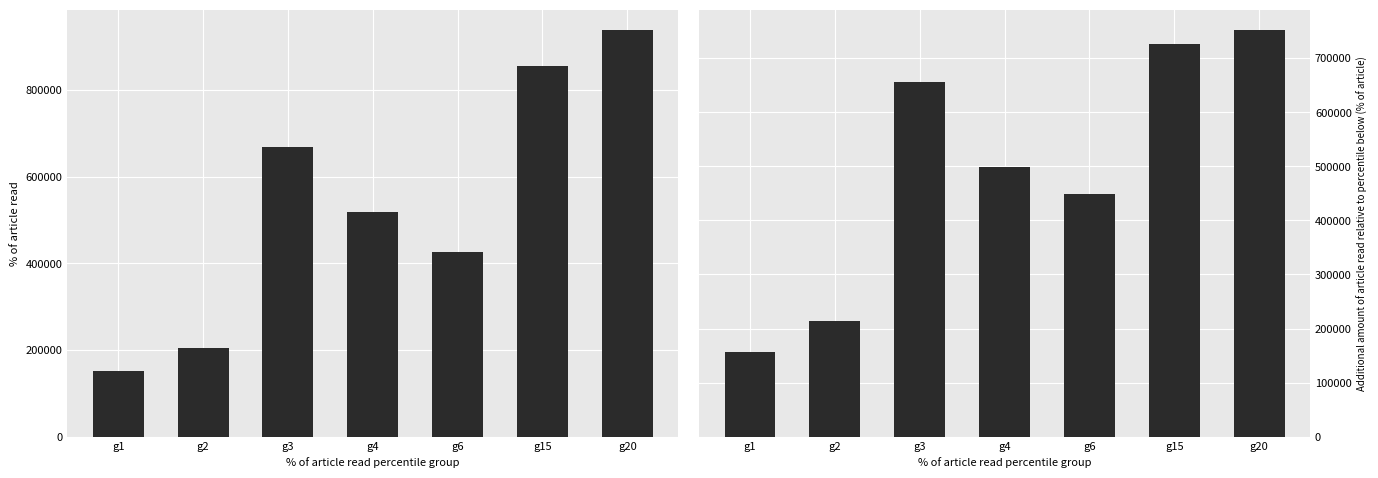

Between g15 and g20, which series saw the biggest shift?

col_2